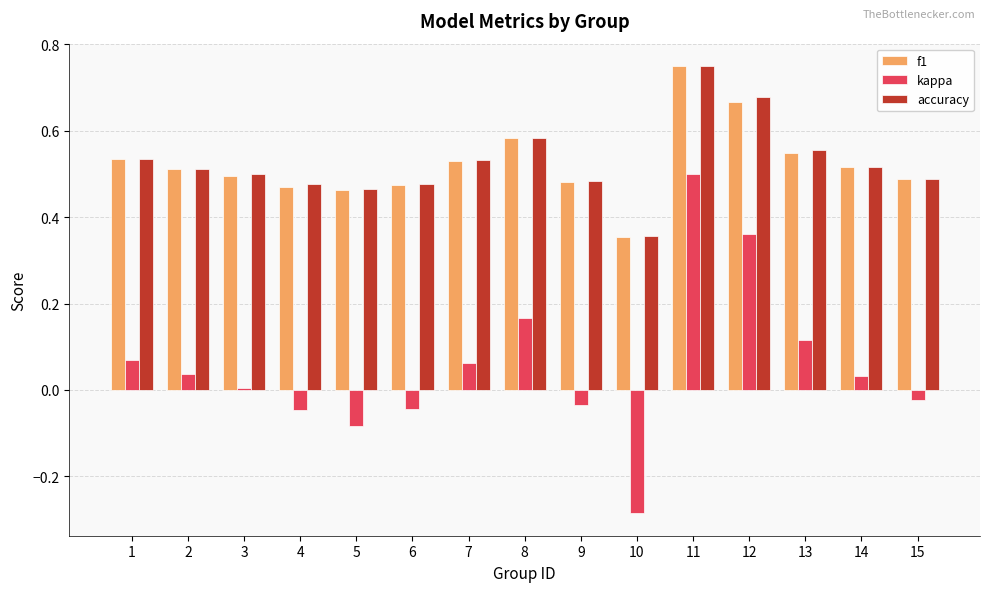

At which label is kappa closest to 0?

3